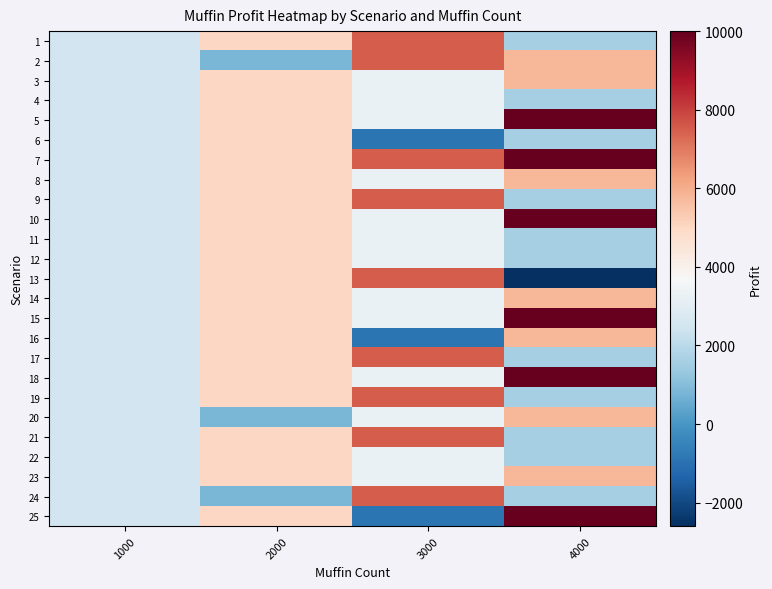

Which label corresponds to the smallest value in the chart?

4000